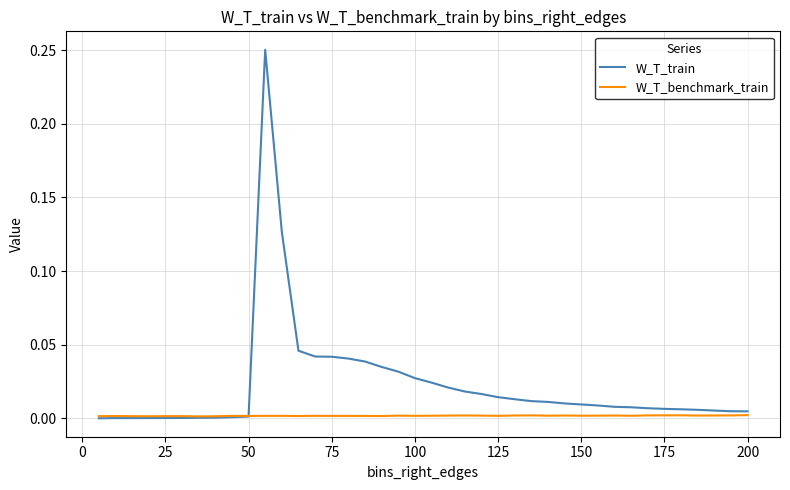

Which series has the largest range (max minus min)?

W_T_train